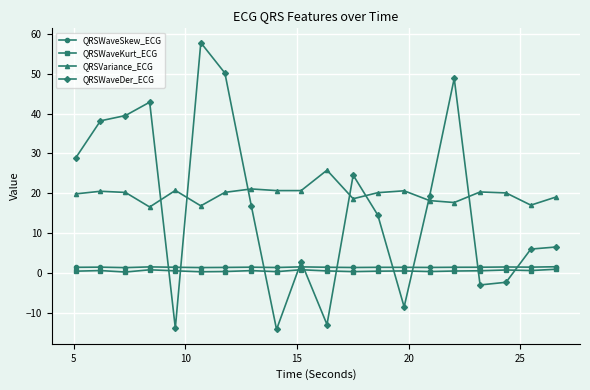

What is the value of the QRSWaveKurt_ECG point at the 12th from the left?

0.3